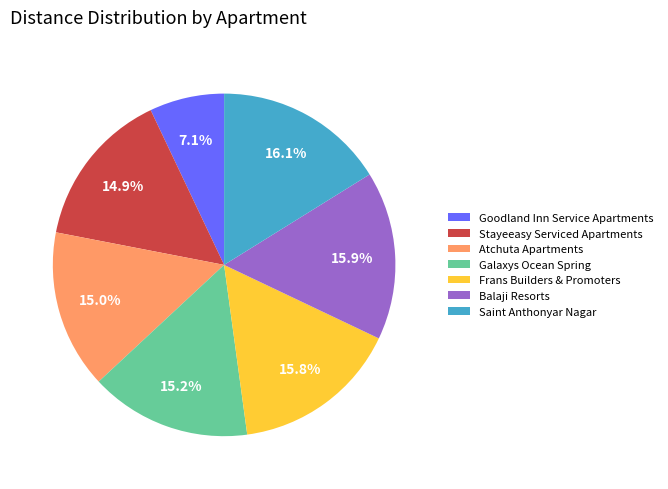

True or false: Saint Anthonyar Nagar accounts for 16% of the total.

True